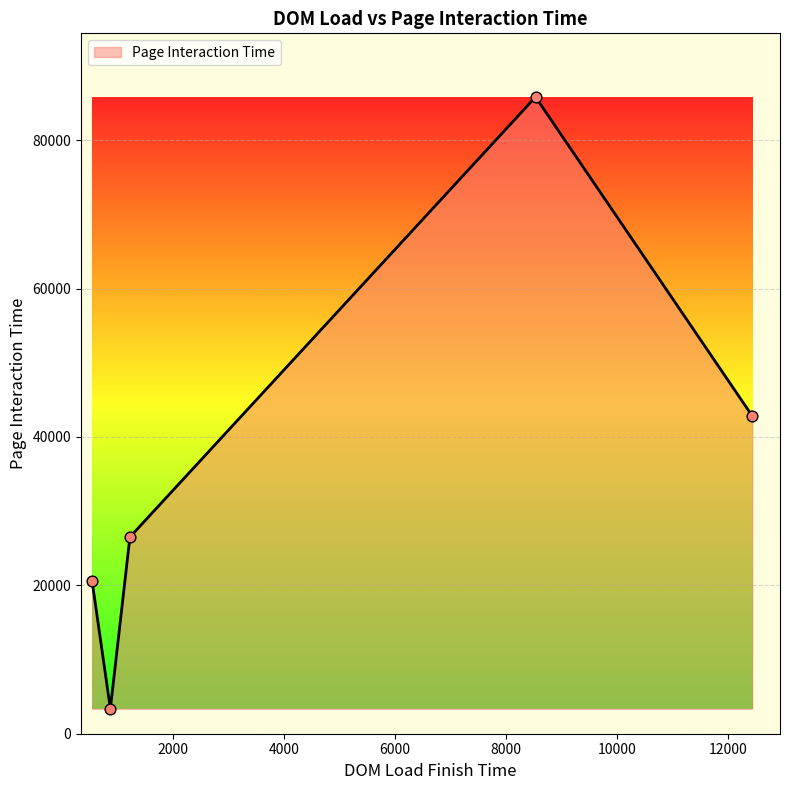

What is the smallest value displayed?

3368